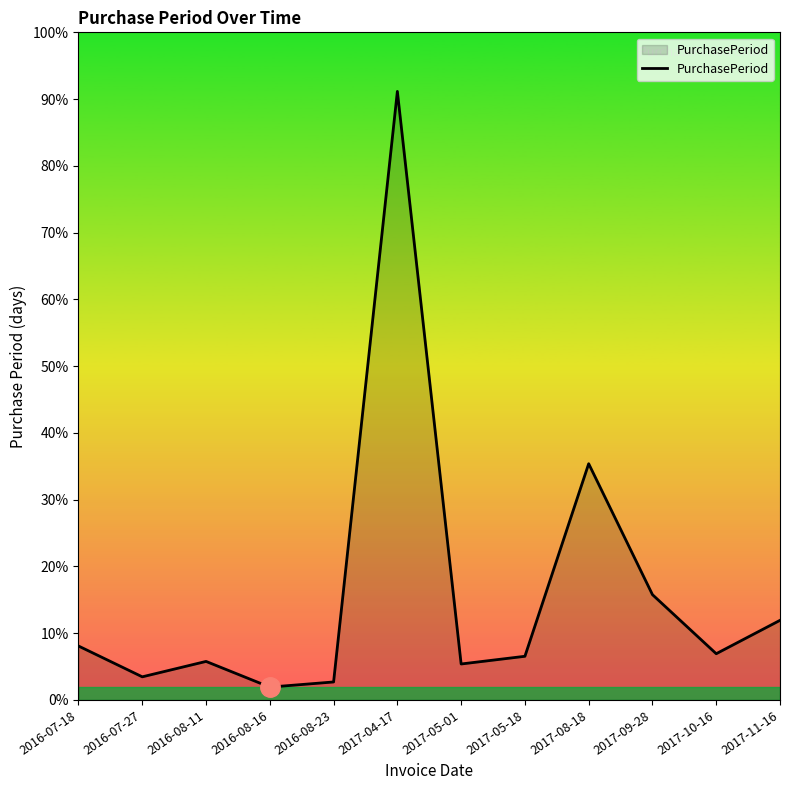

Rank the categories by value from lowest to highest.

2016-08-16, 2016-08-23, 2016-07-27, 2017-05-01, 2016-08-11, 2017-05-18, 2017-10-16, 2016-07-18, 2017-11-16, 2017-09-28, 2017-08-18, 2017-04-17